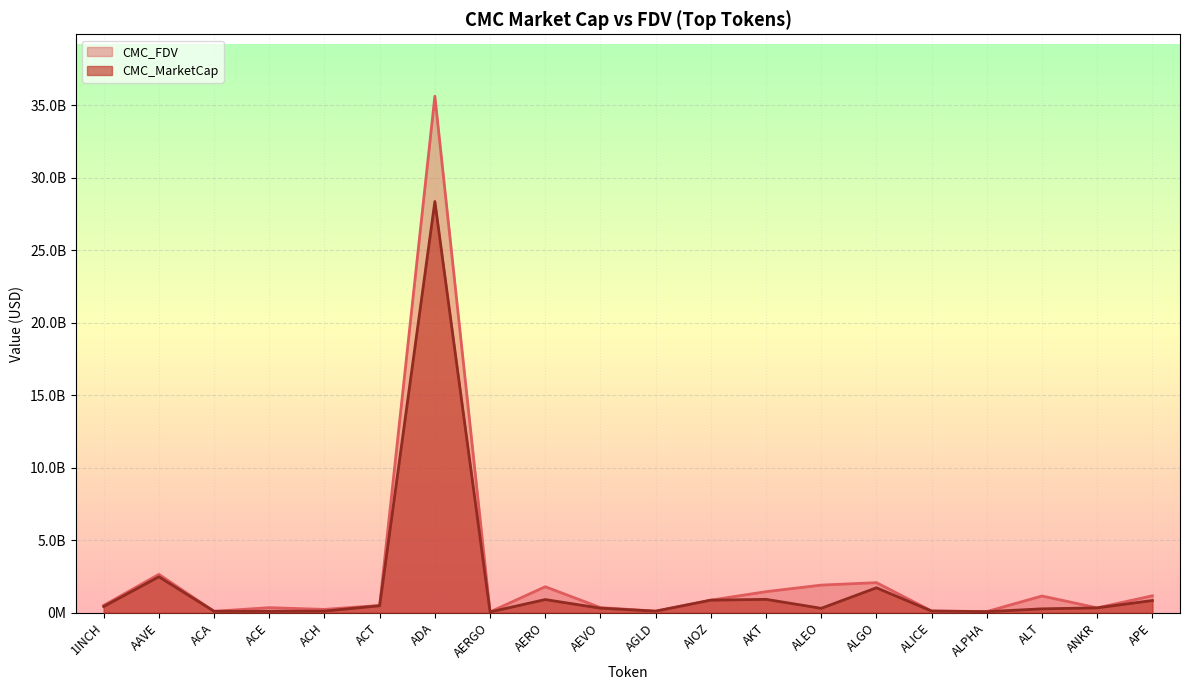

Rank the series by their average value, from highest to lowest.

CMC_FDV, CMC_MarketCap